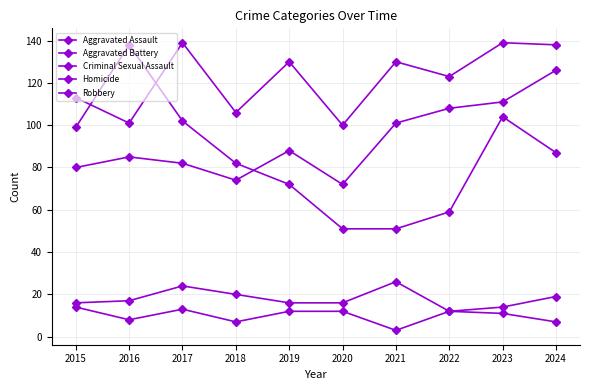

True or false: Aggravated Battery and Homicide intersect in this chart.

False